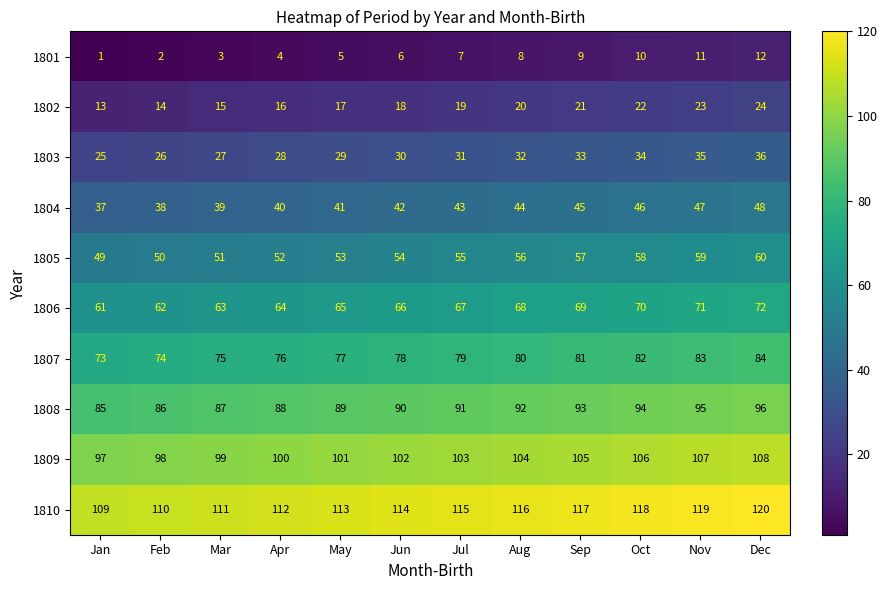

Rank the series at May from highest to lowest value.

1810, 1809, 1808, 1807, 1806, 1805, 1804, 1803, 1802, 1801